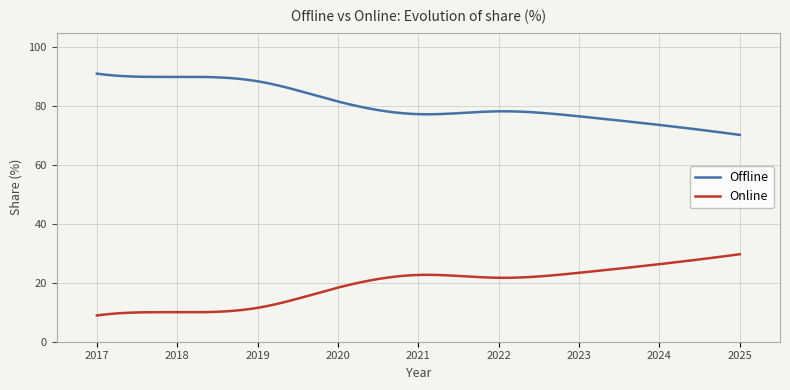

What is the average value of the Online series?

19.2